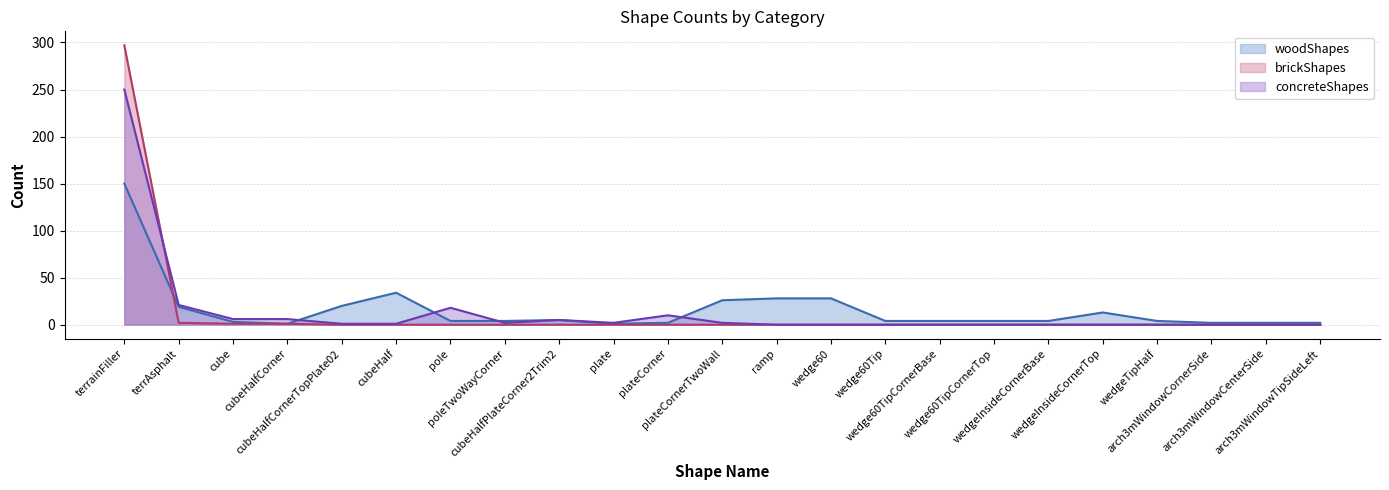

Between which two adjacent categories do concreteShapes and woodShapes first intersect?

cubeHalfCorner and cubeHalfCornerTopPlate02